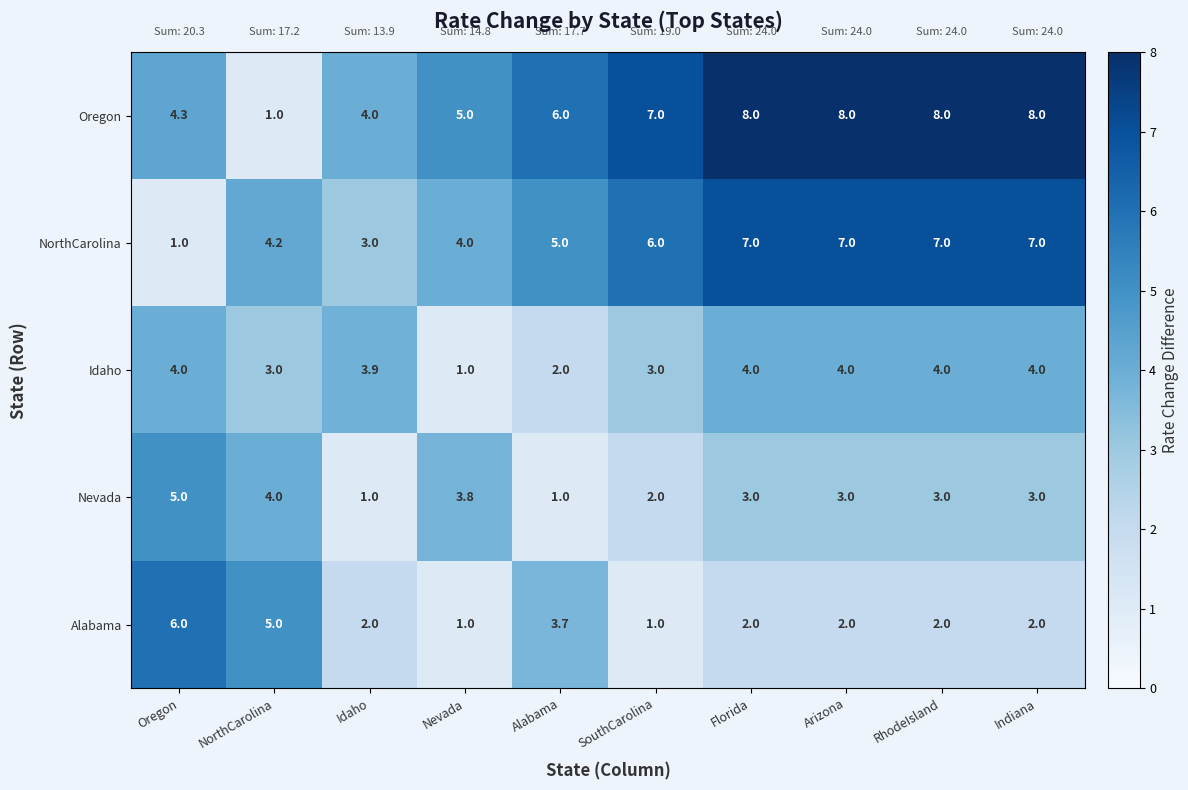

What is the total value across all series at Oregon?

20.3